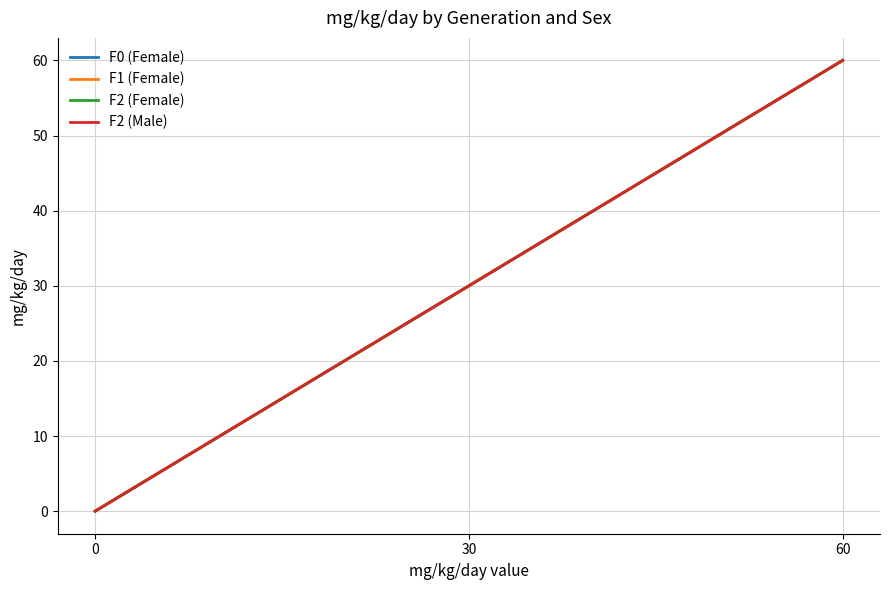

Is this an area chart (filled region under the line)?

No